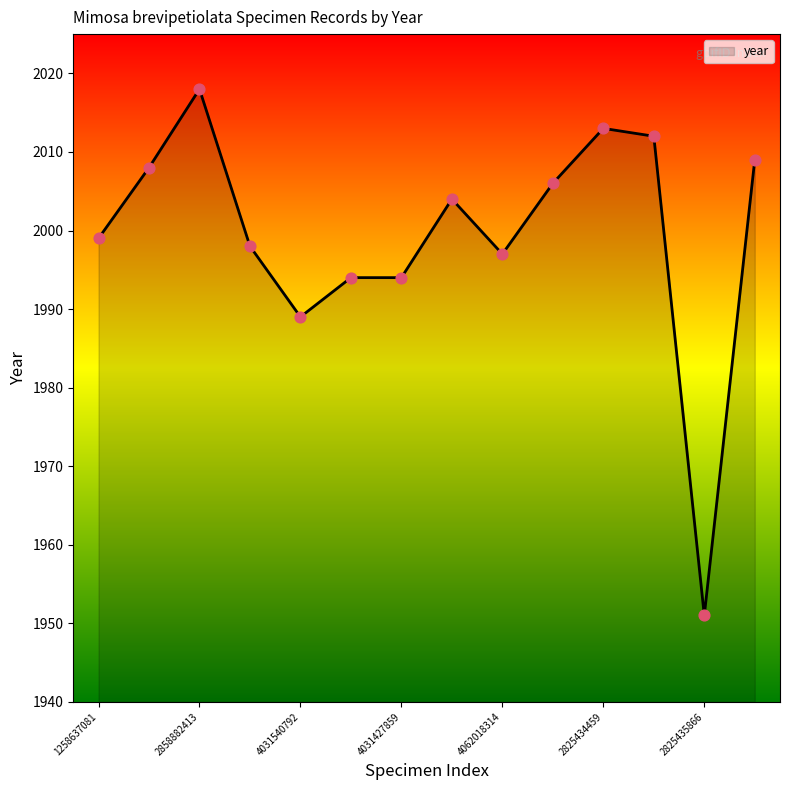

What is the smallest value displayed?

1951